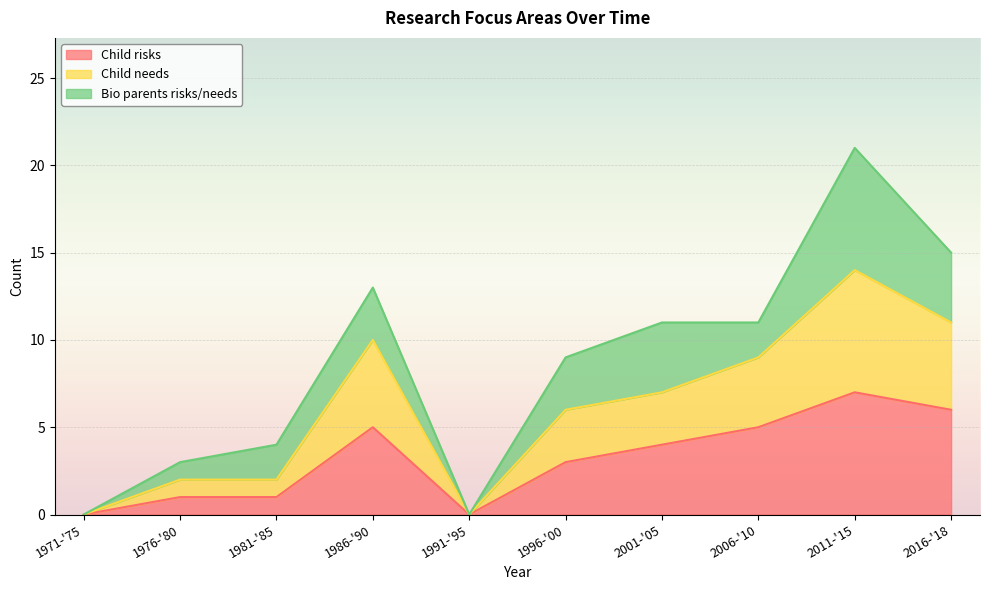

Where does the Child needs series first go above 7?

1986-'90